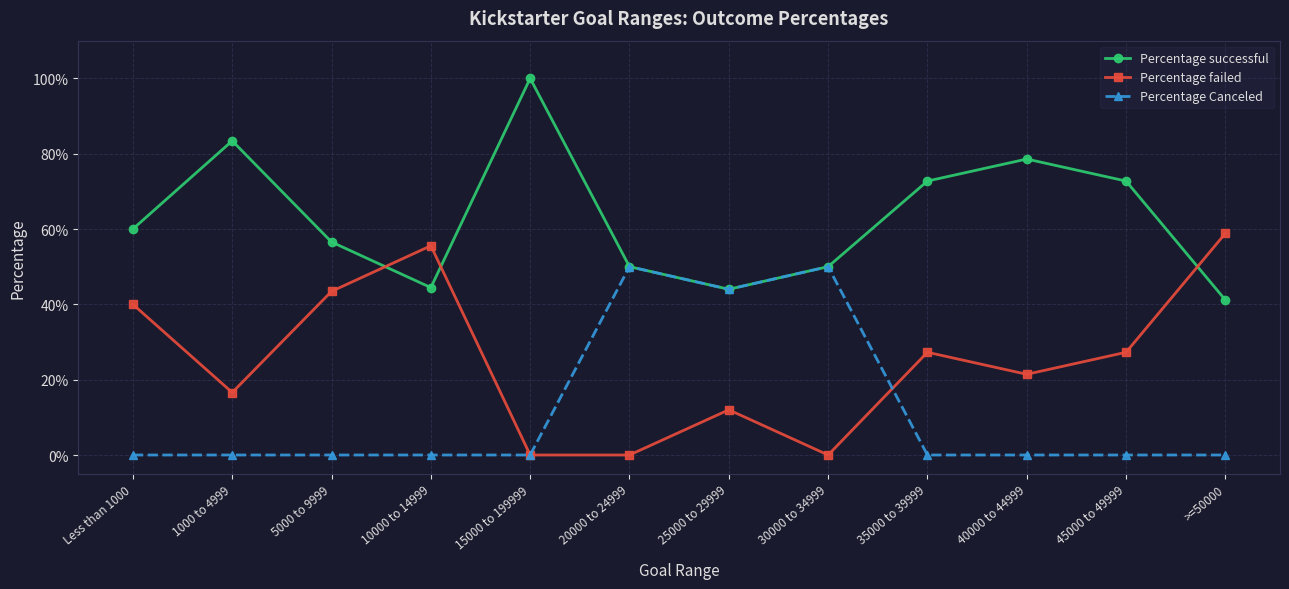

Does the chart have visible grid lines?

Yes